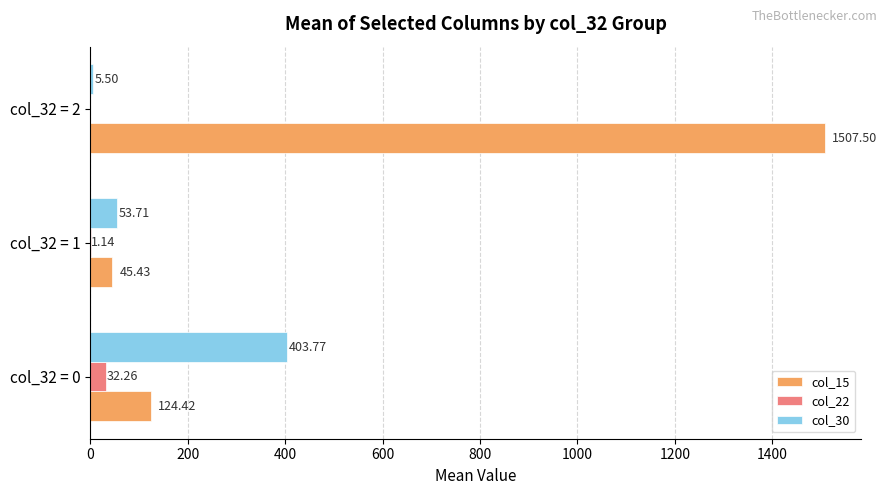

Which series changed the most between col_32 = 1 and col_32 = 2?

col_15